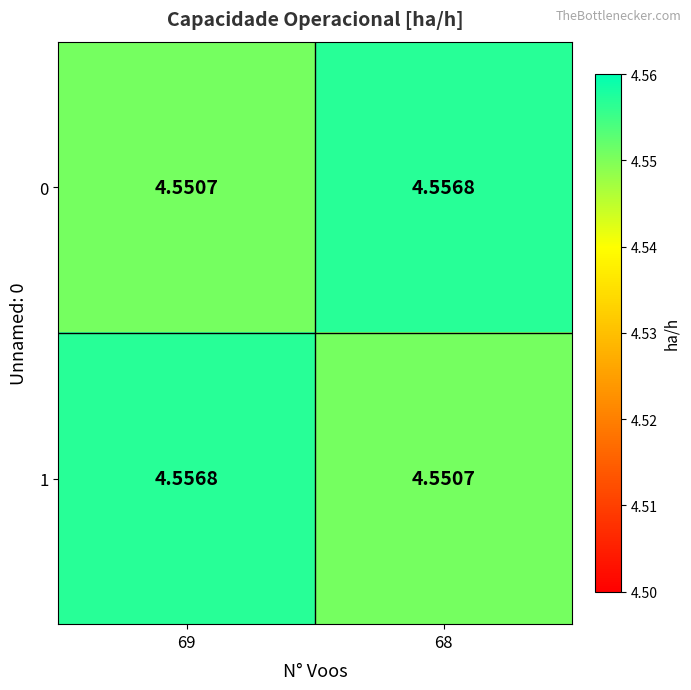

Is the value of 1 at 69 greater than the value of 0 at 69?

Yes